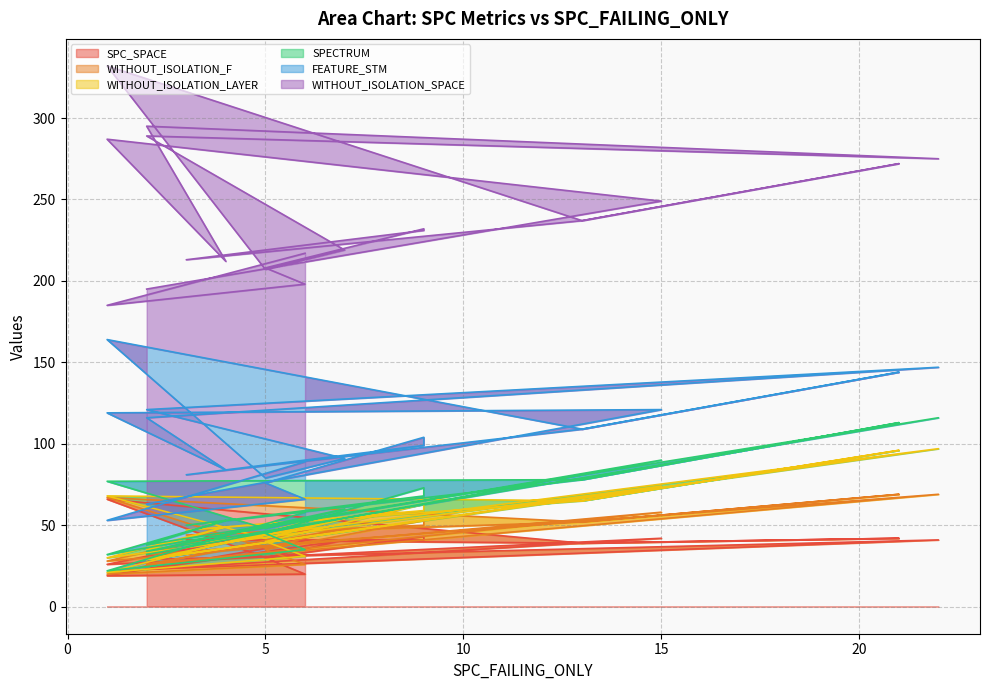

Which series has the largest total across all categories?

WITHOUT_ISOLATION_SPACE